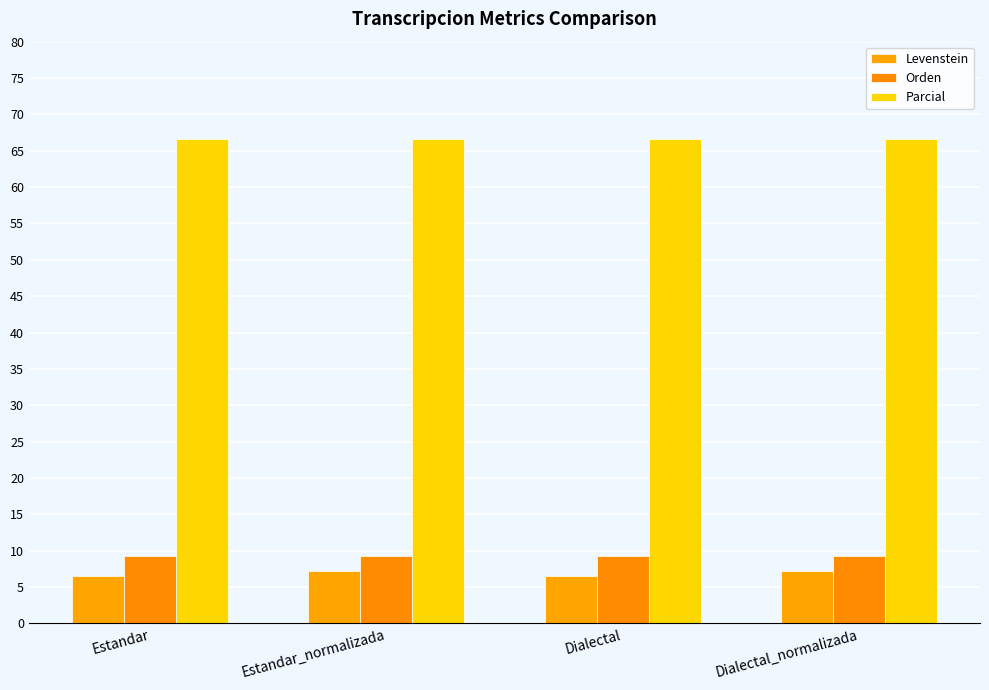

List the series in order of their peak value, lowest first.

Levenstein, Orden, Parcial